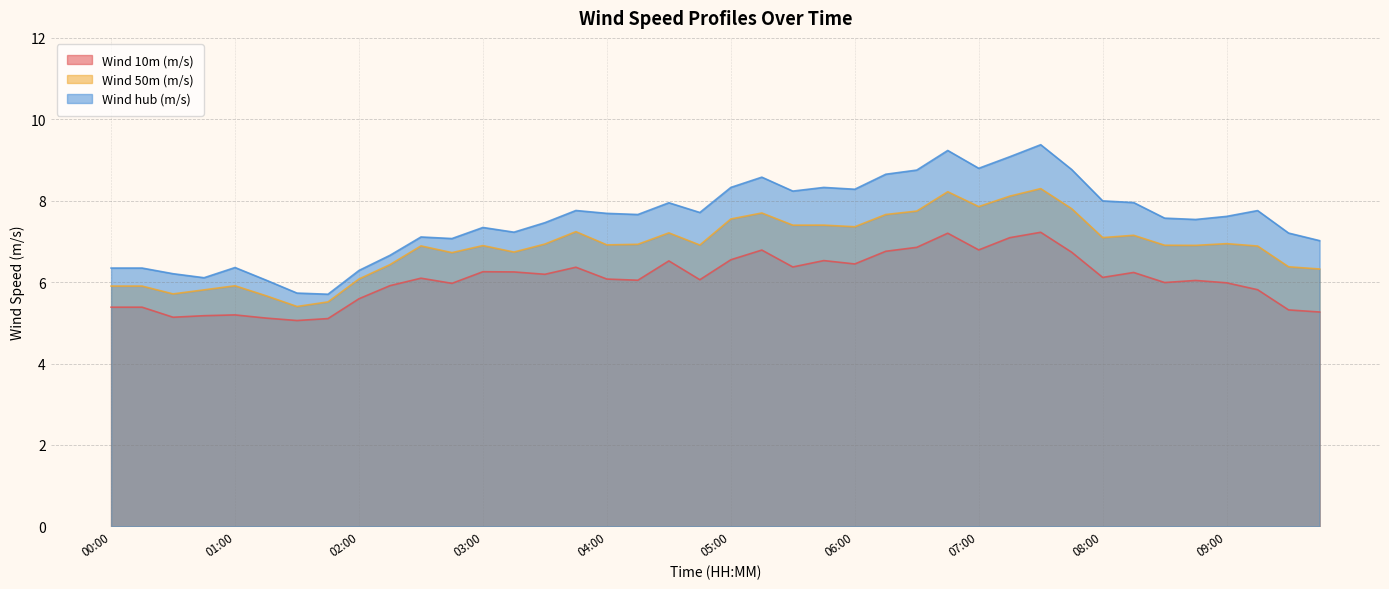

Which series has the largest range (max minus min)?

Wind hub (m/s)